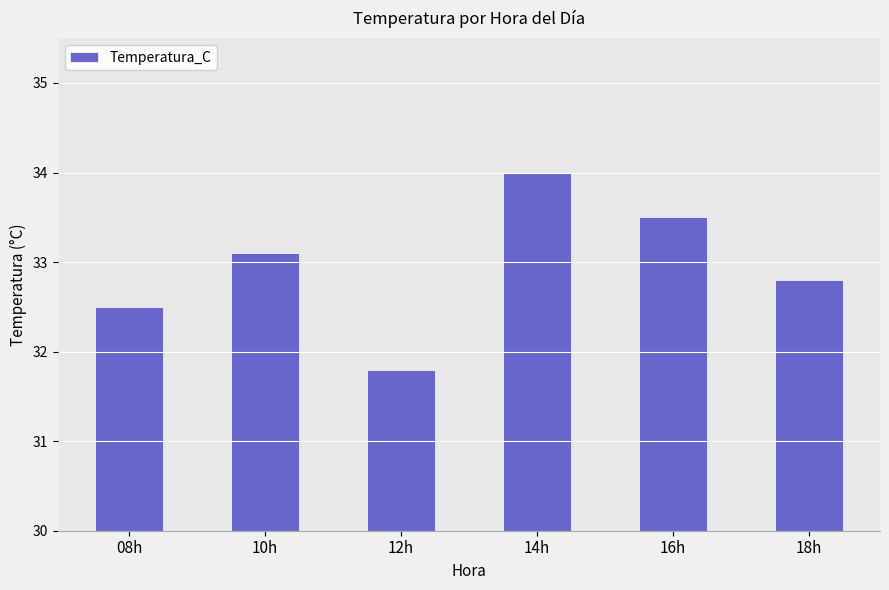

Reading left to right, transcribe all the data shown in this chart.

32.5	33.1	31.8	34.0	33.5	32.8